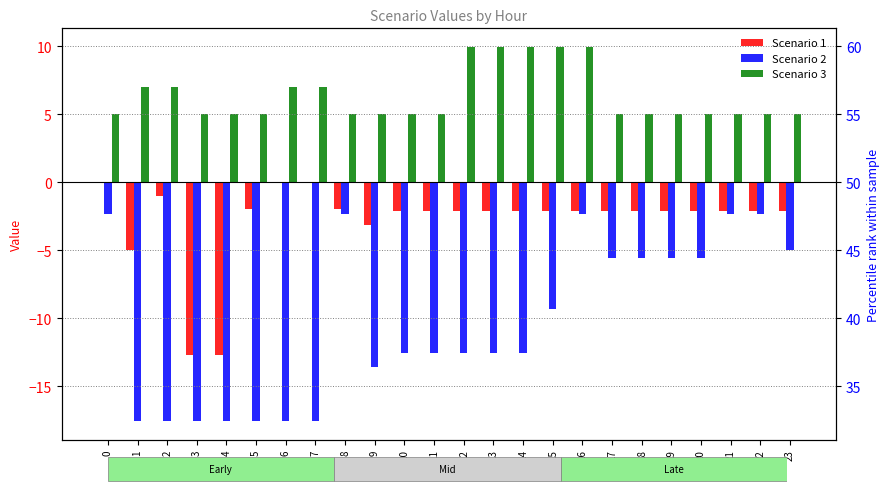

Which series has the largest total across all categories?

Scenario 3